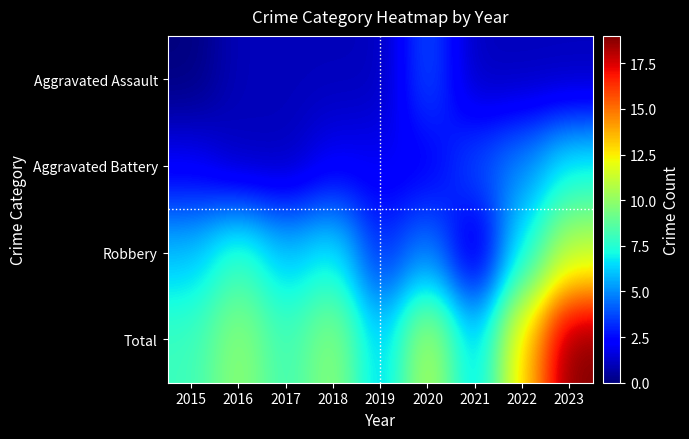

What is the total value across all series at 2019?

12